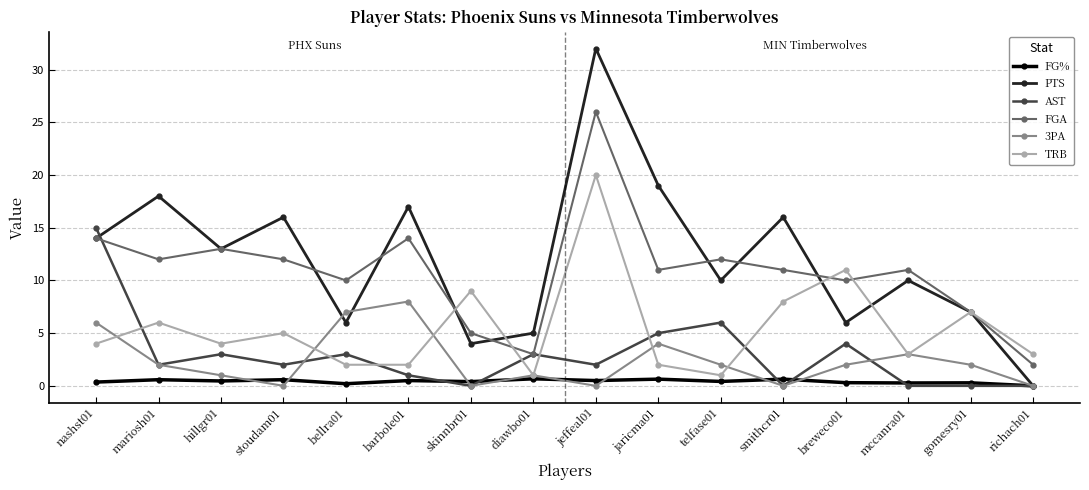

Which series has the largest range (max minus min)?

PTS